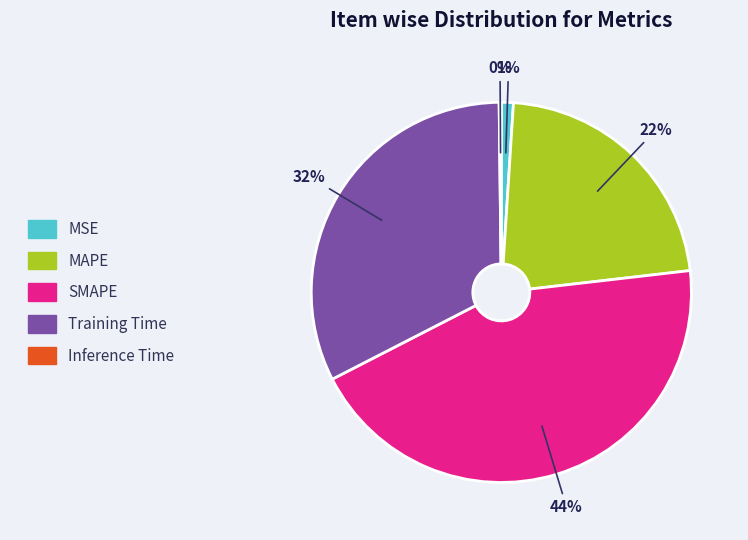

Which category has the biggest portion of the pie?

SMAPE